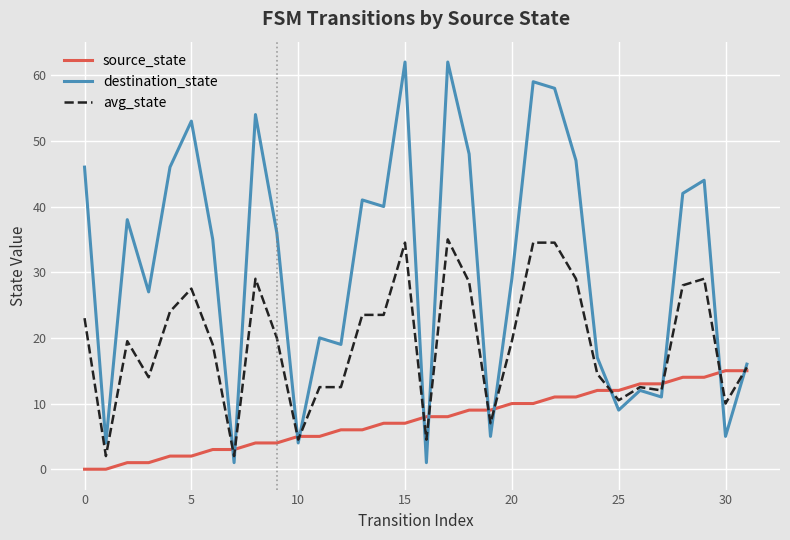

Rank the series by their maximum value, from highest to lowest.

destination_state, avg_state, source_state